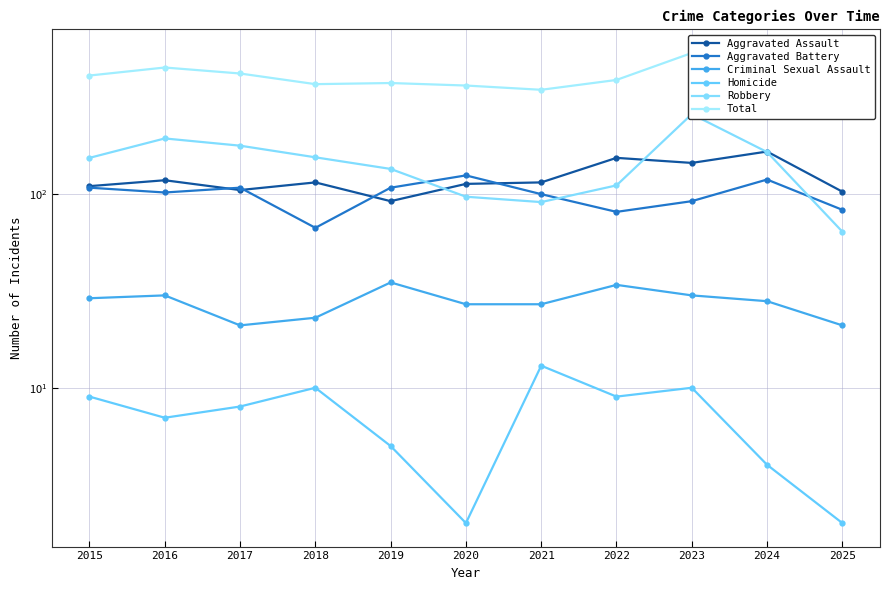

Read the Aggravated Assault value at 2019.

92